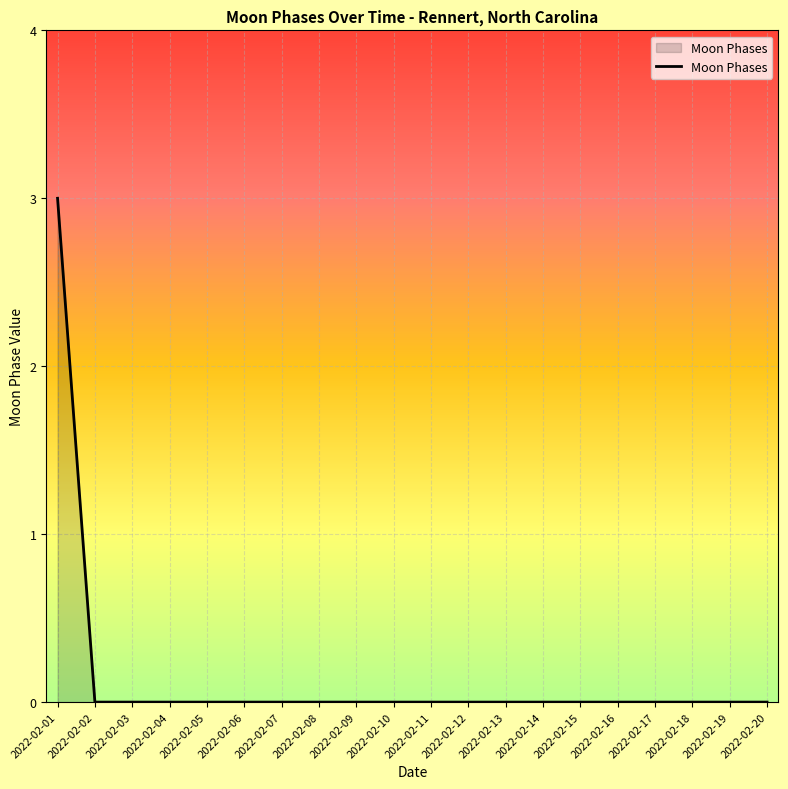

Reading left to right, what are all the values shown in this chart?

2022-02-01=3	2022-02-02=0	2022-02-03=0	2022-02-04=0	2022-02-05=0	2022-02-06=0	2022-02-07=0	2022-02-08=0	2022-02-09=0	2022-02-10=0	2022-02-11=0	2022-02-12=0	2022-02-13=0	2022-02-14=0	2022-02-15=0	2022-02-16=0	2022-02-17=0	2022-02-18=0	2022-02-19=0	2022-02-20=0